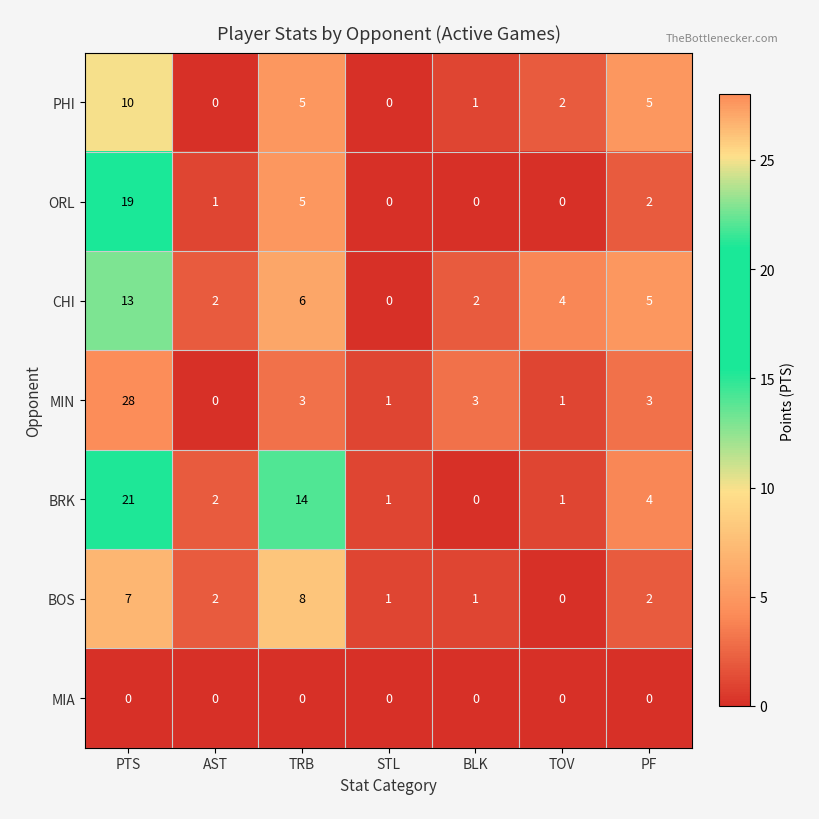

Is it true that CHI equals 2 at AST?

True